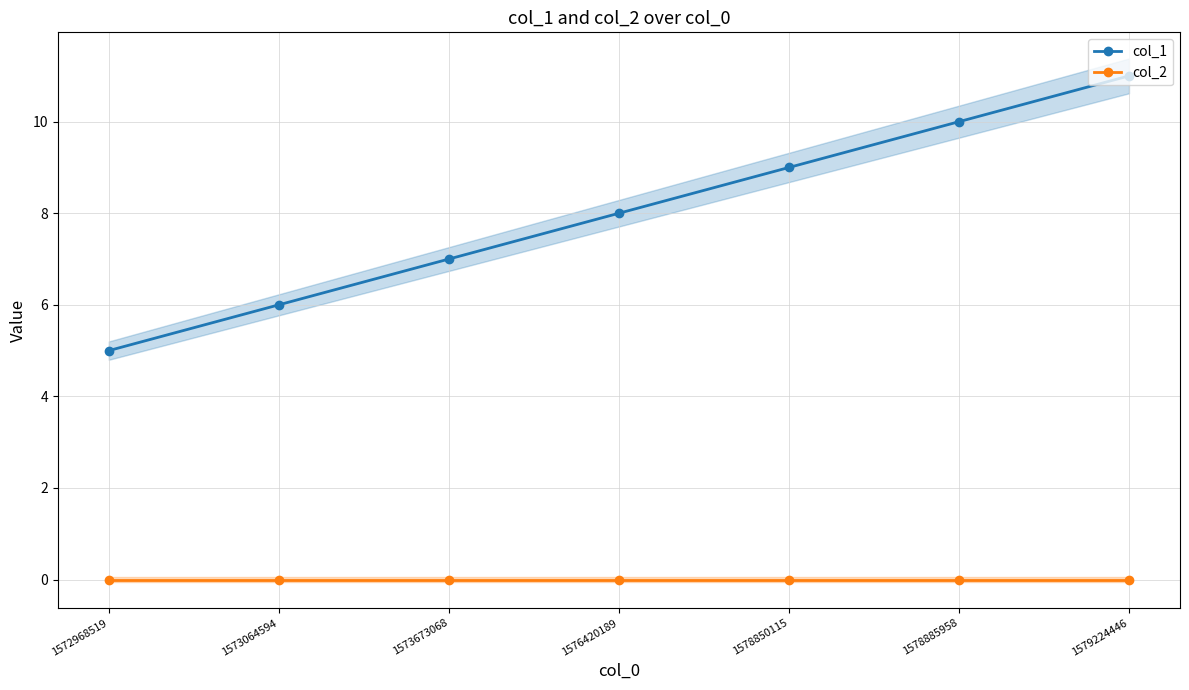

How many data points does each series have?

7